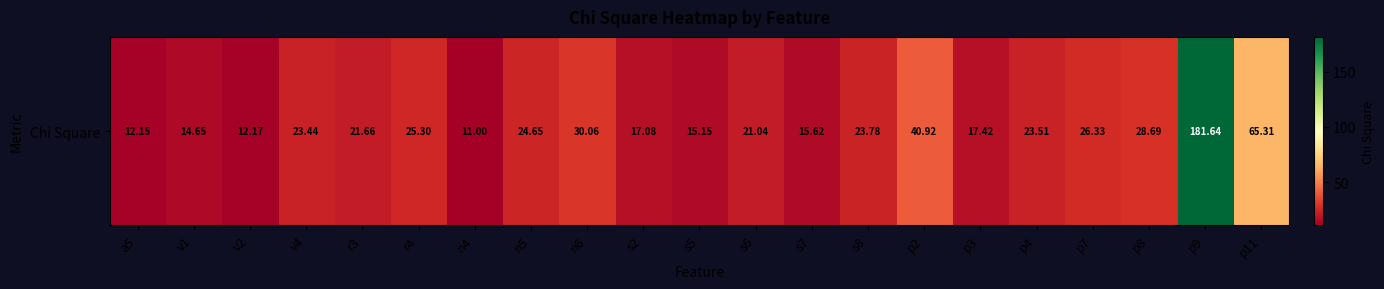

True or false: the data shows 23.4 at v4.

True